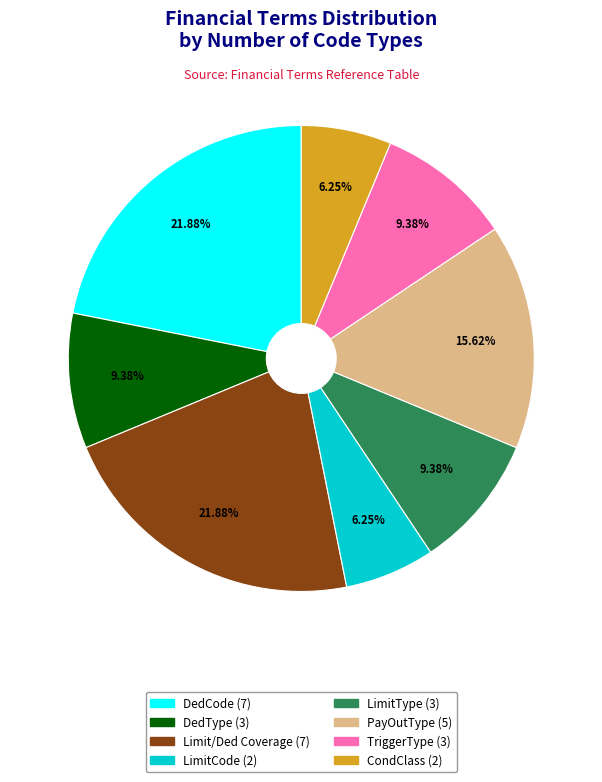

To the nearest percent, what portion does LimitCode represent?

6%